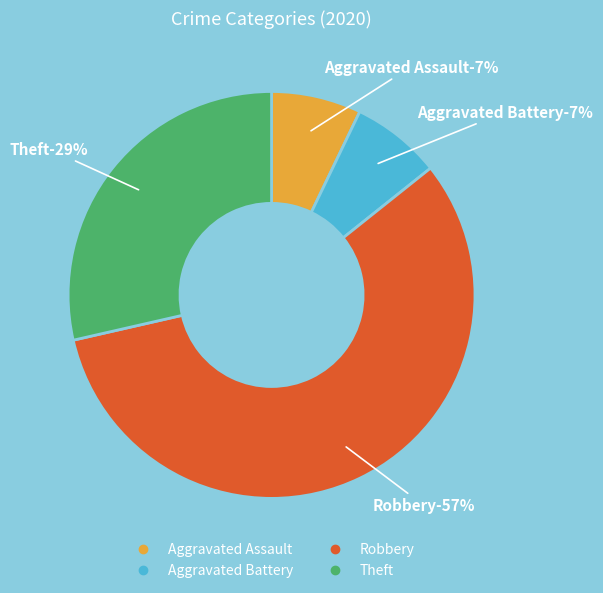

To the nearest percent, what is the average slice percentage?

25%